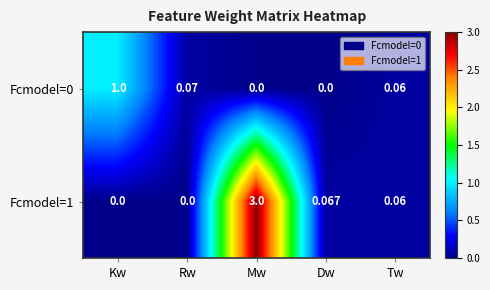

Which label corresponds to the largest value in the chart?

Mw